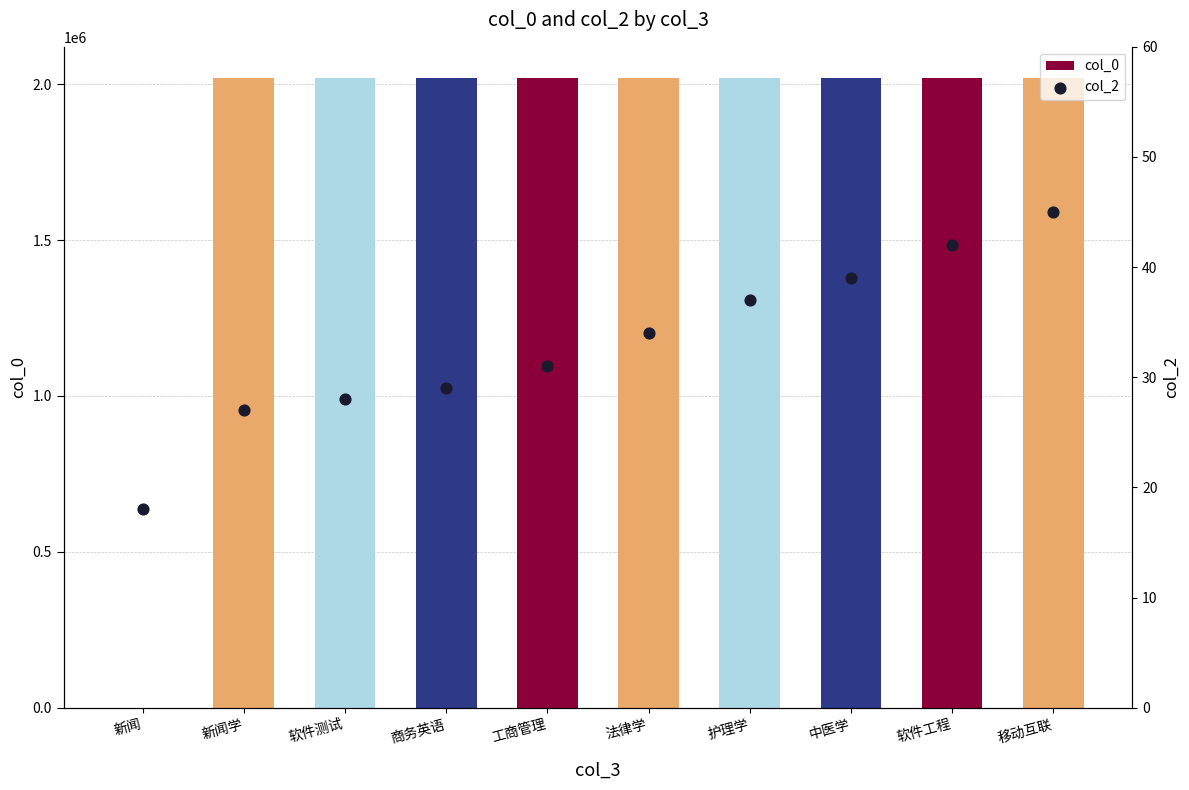

Is the value of col_2 at 软件工程 greater than the value of col_0 at 软件工程?

No